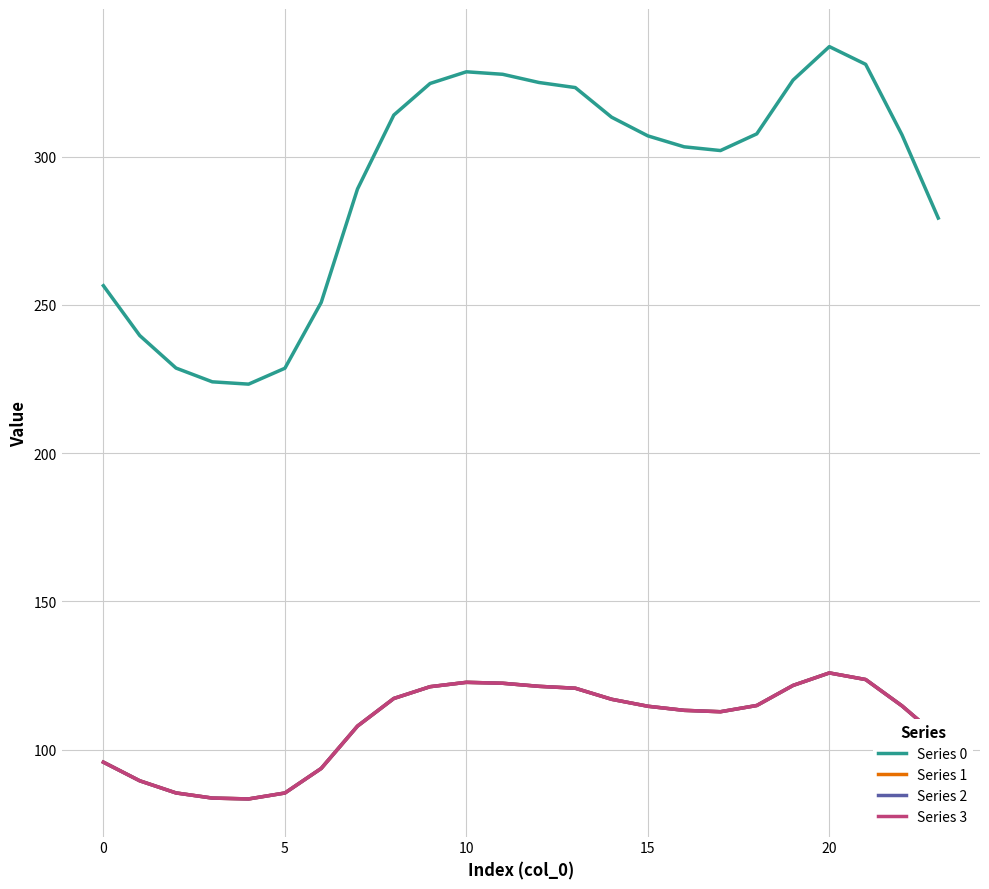

Does the chart display data point markers on the line(s)?

No